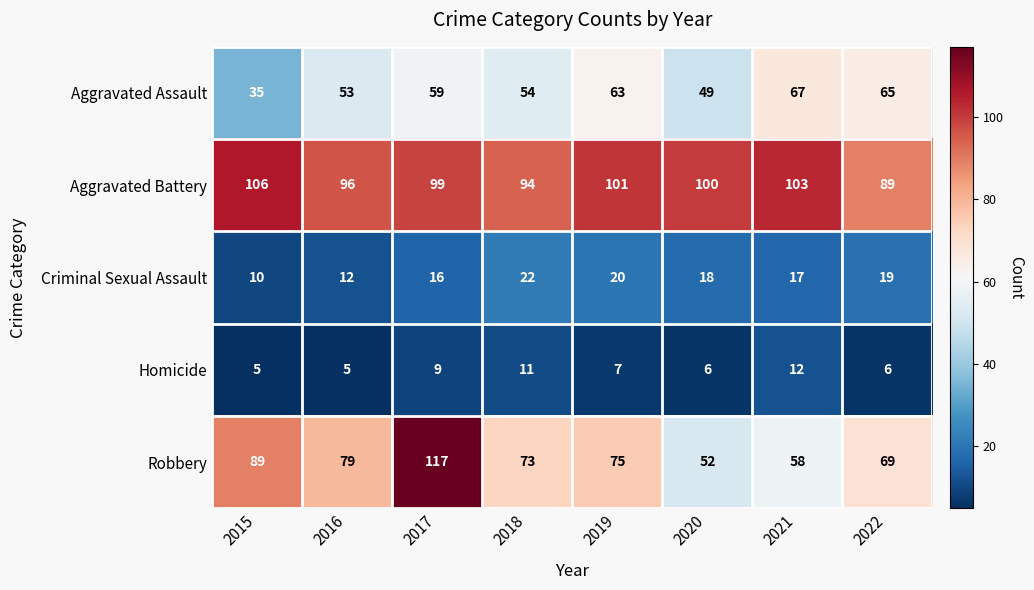

At which label does Homicide first exceed 7?

2017